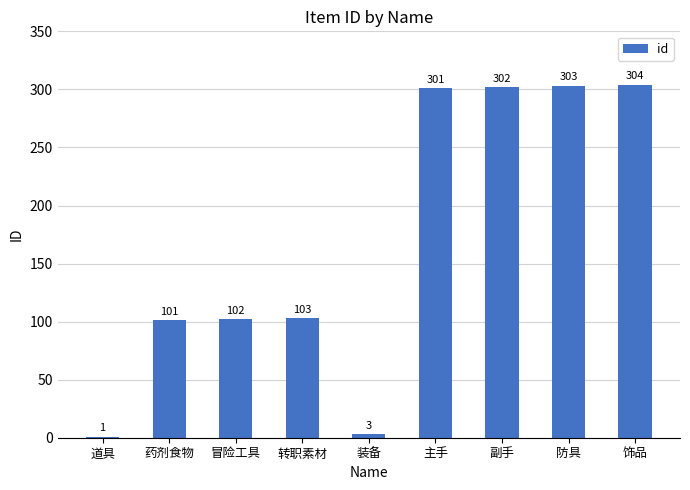

Reading right to left, what are all the values shown in this chart?

304	303	302	301	3	103	102	101	1